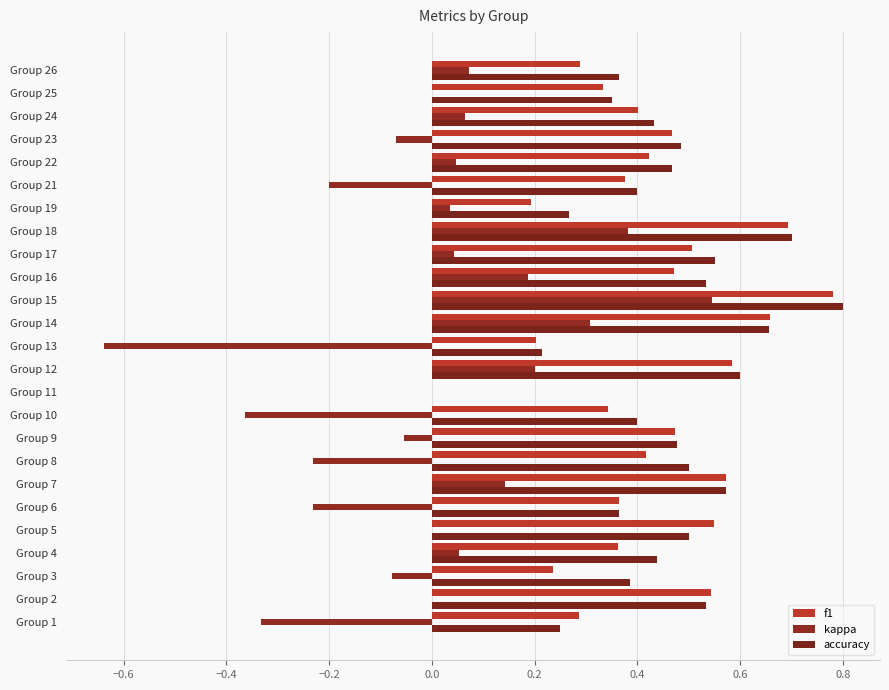

How many values in the accuracy series exceed 0?

24